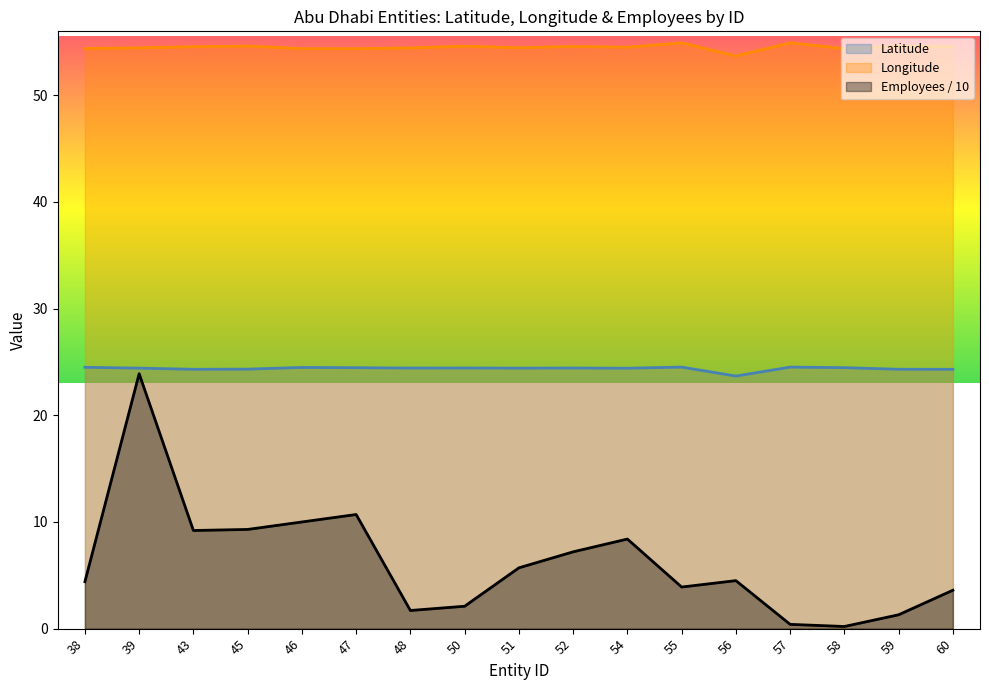

At 38, list the series in order from largest to smallest.

Longitude, Latitude, Employees / 10